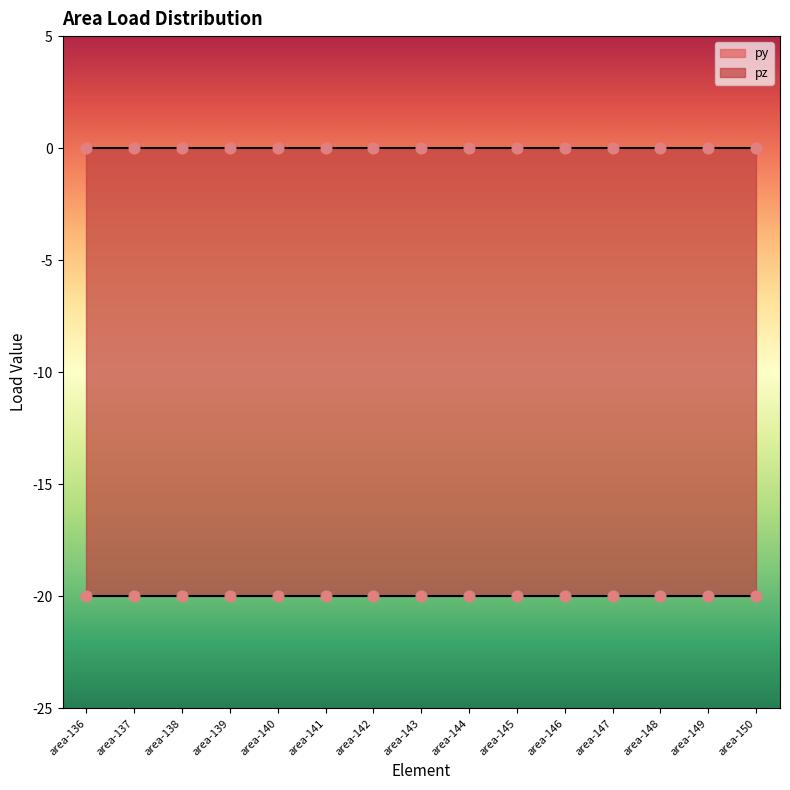

Which series reaches the minimum Y coordinate?

pz